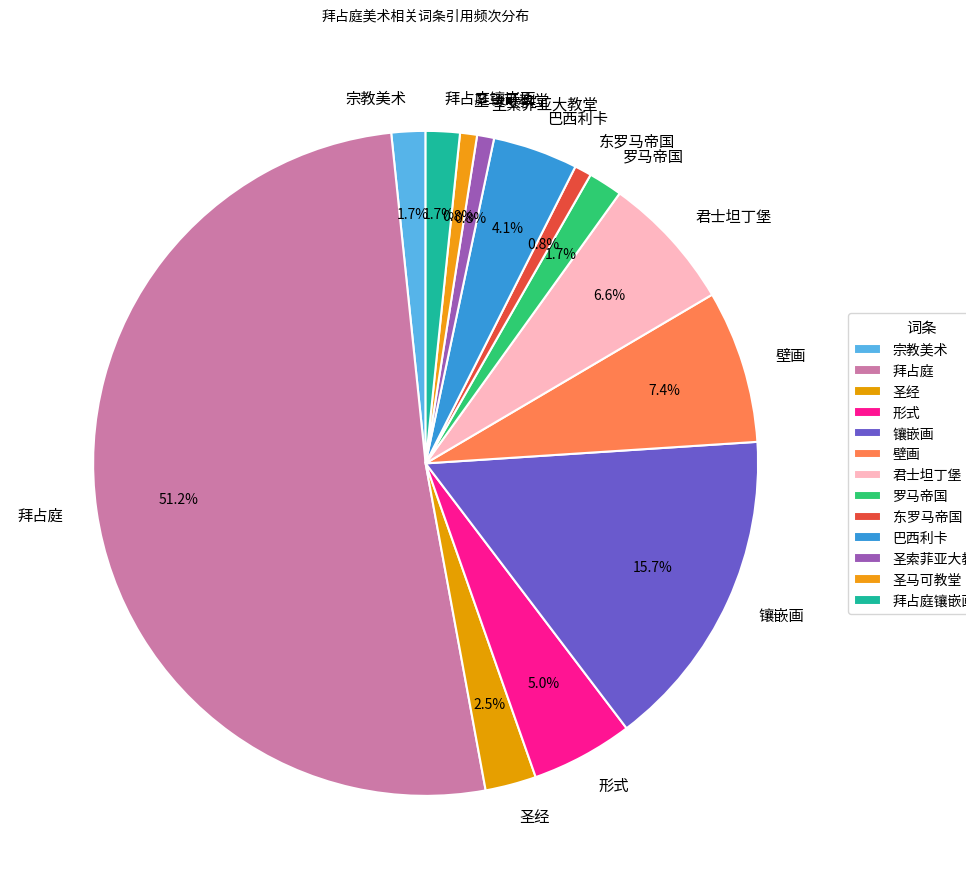

What percentage is the 拜占庭镶嵌画 slice, to the nearest percent?

2%